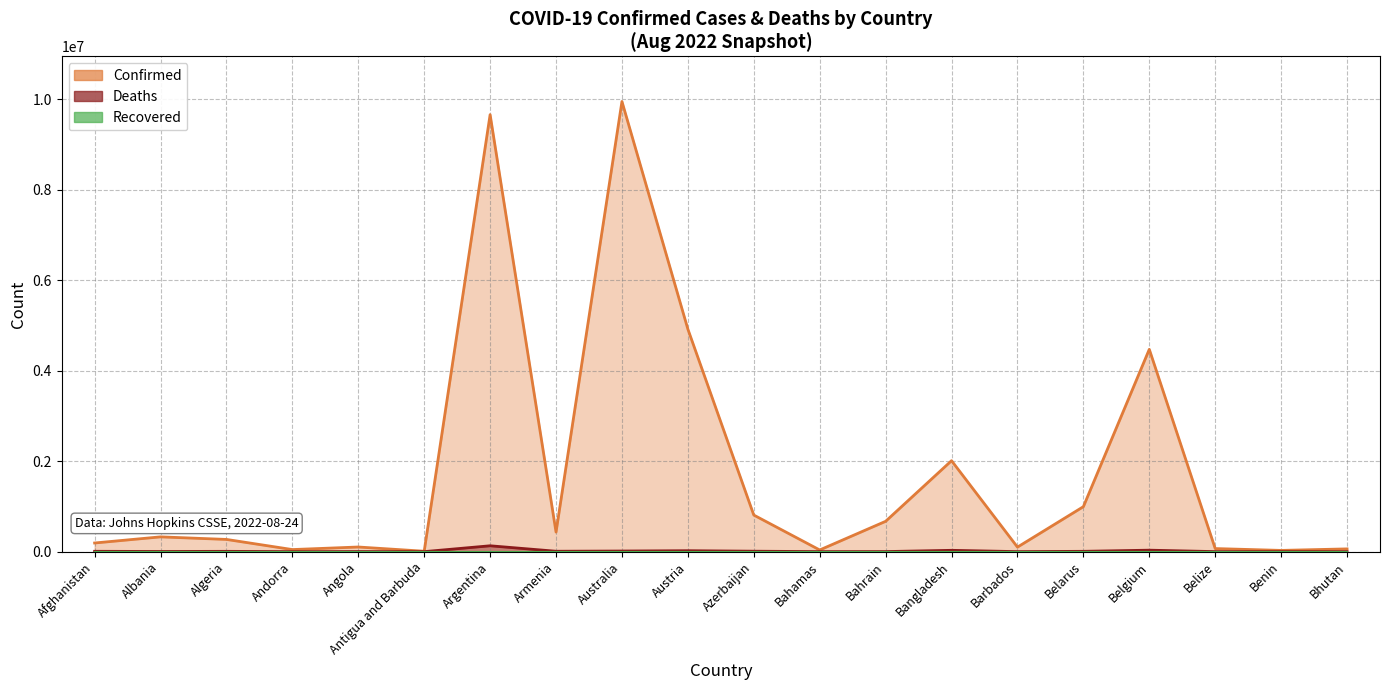

Where is Deaths nearest to the value 64833?

Belgium